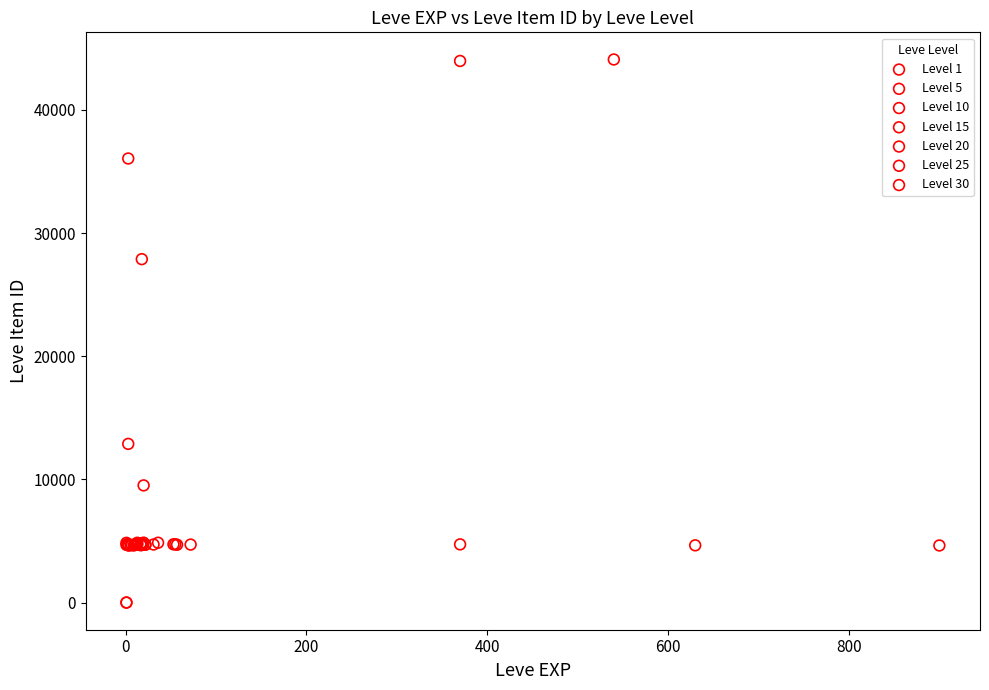

Which series has the widest spread of Y values?

Level 1